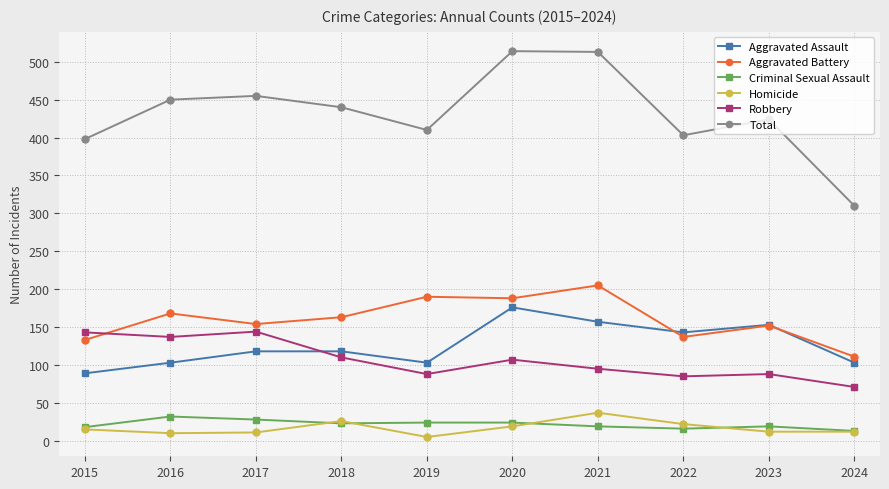

True or false: Aggravated Battery has a value of 163 at 2018.

True